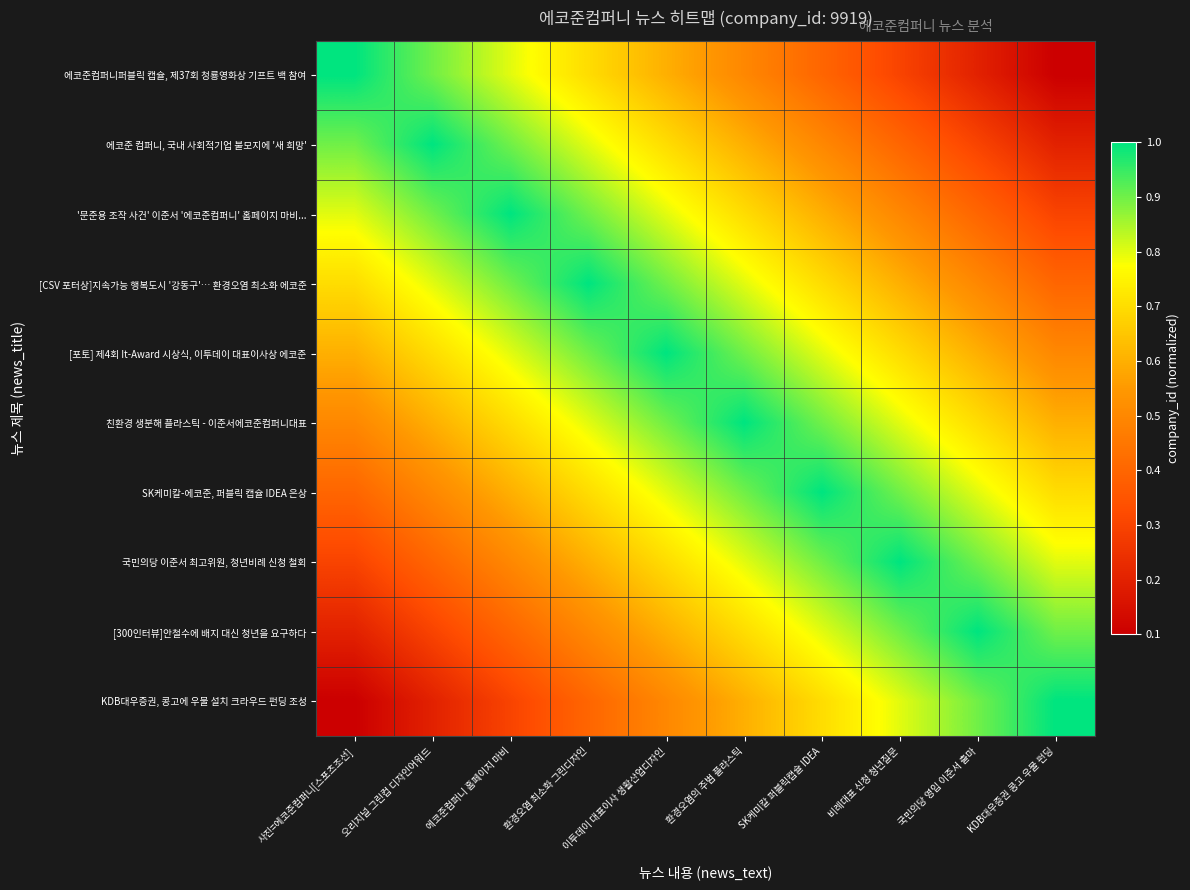

What is the minimum value shown in the chart?

0.1